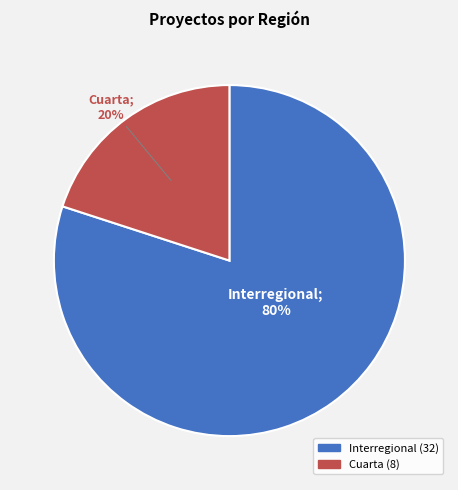

Is there a majority slice in this chart?

Yes